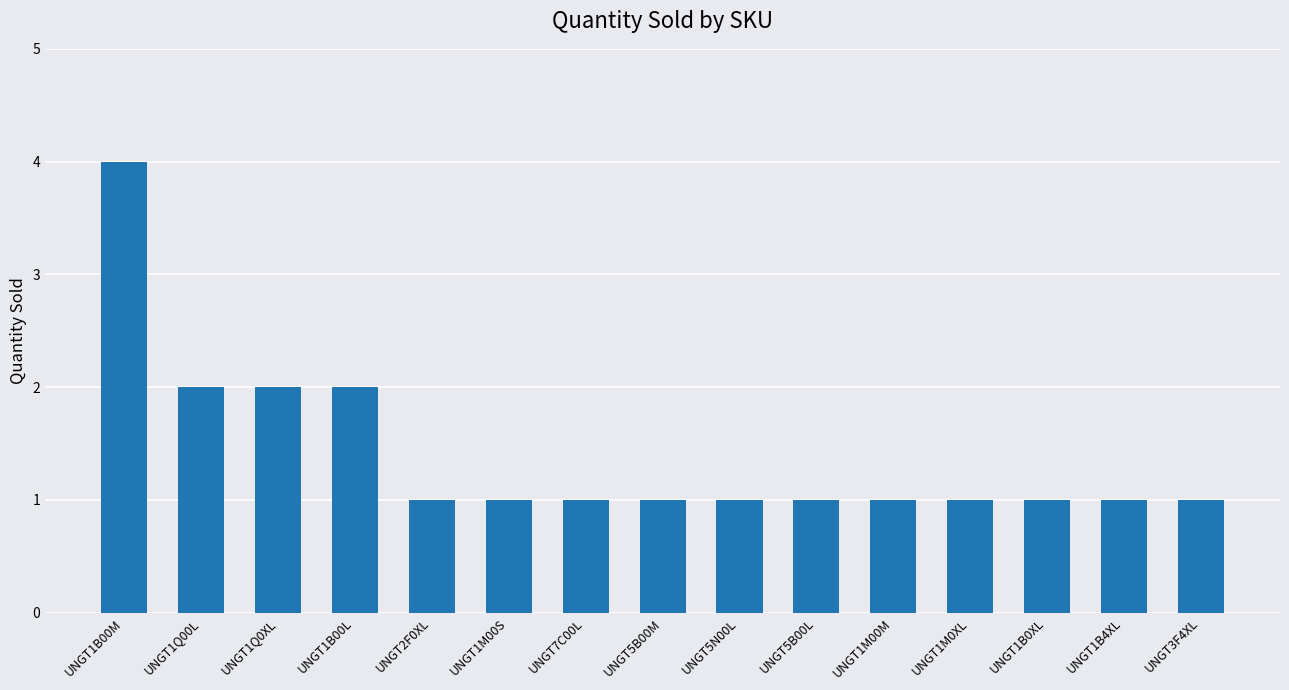

Are the bars grouped side by side (vs. stacked)?

No